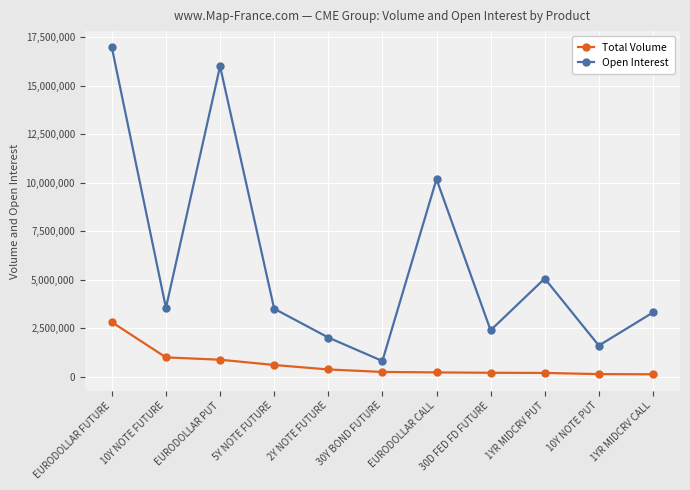

True or false: Open Interest and Total Volume intersect in this chart.

False